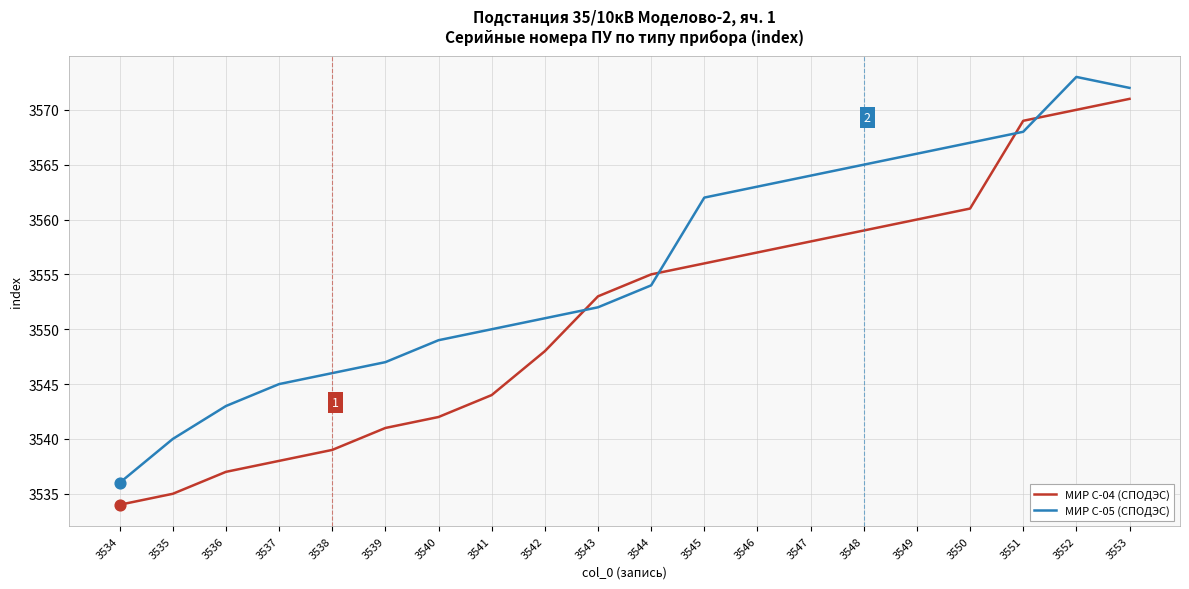

Which series changed the most between 3544 and 3546?

МИР С-05 (СПОДЭС)